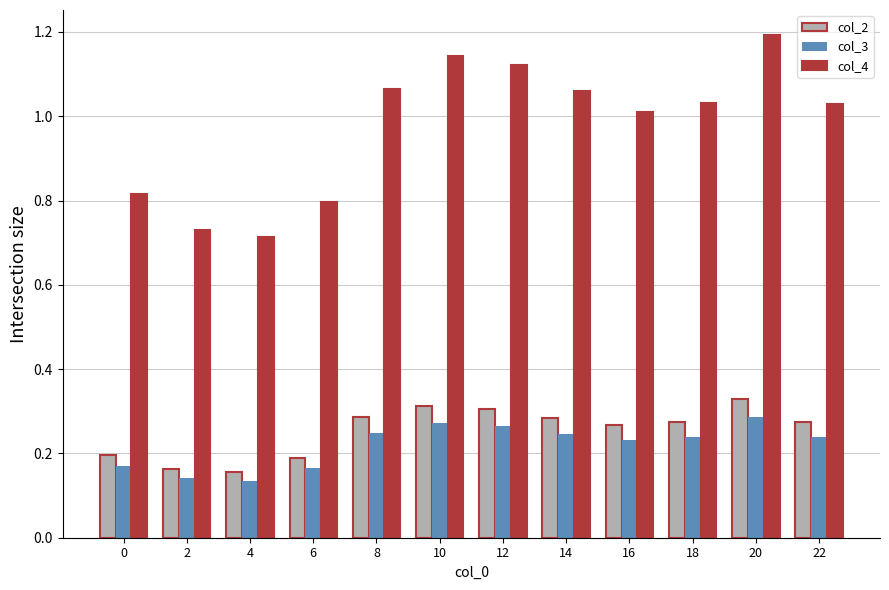

How many bars are there in total?

36